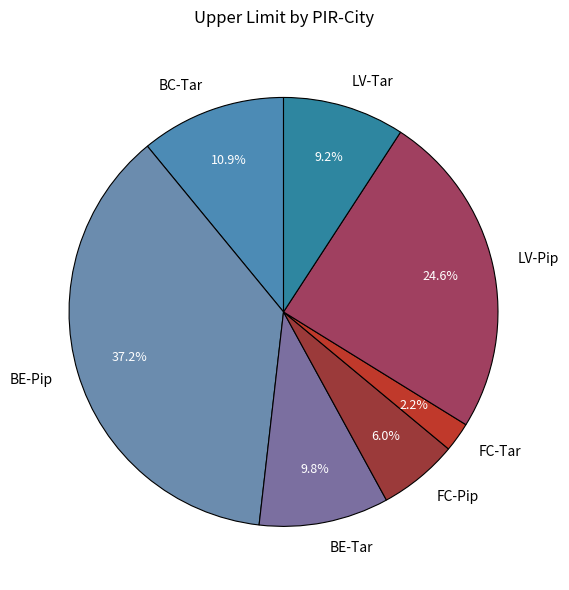

To the nearest percent, what portion does FC-Pip represent?

6%